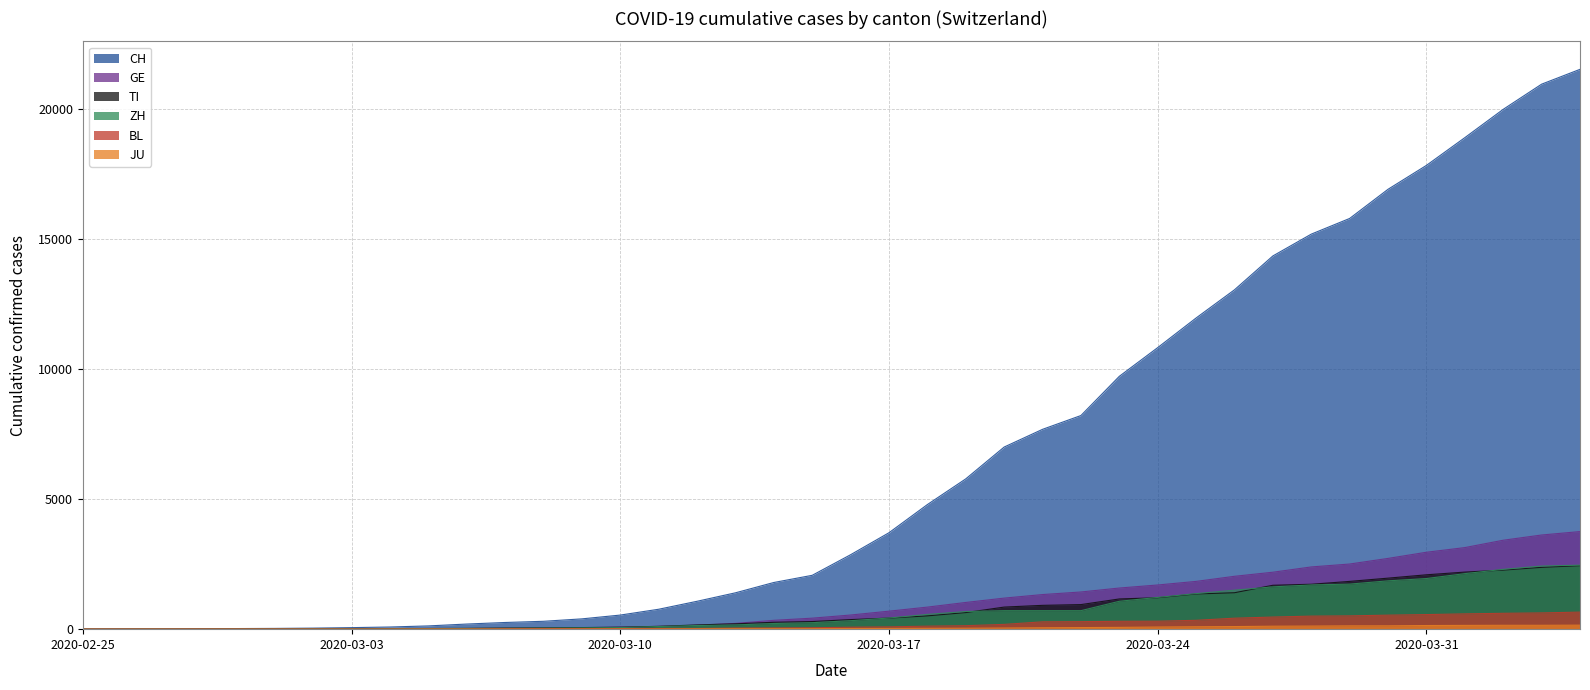

What is the value of the BL point at the 12th from the left?

15